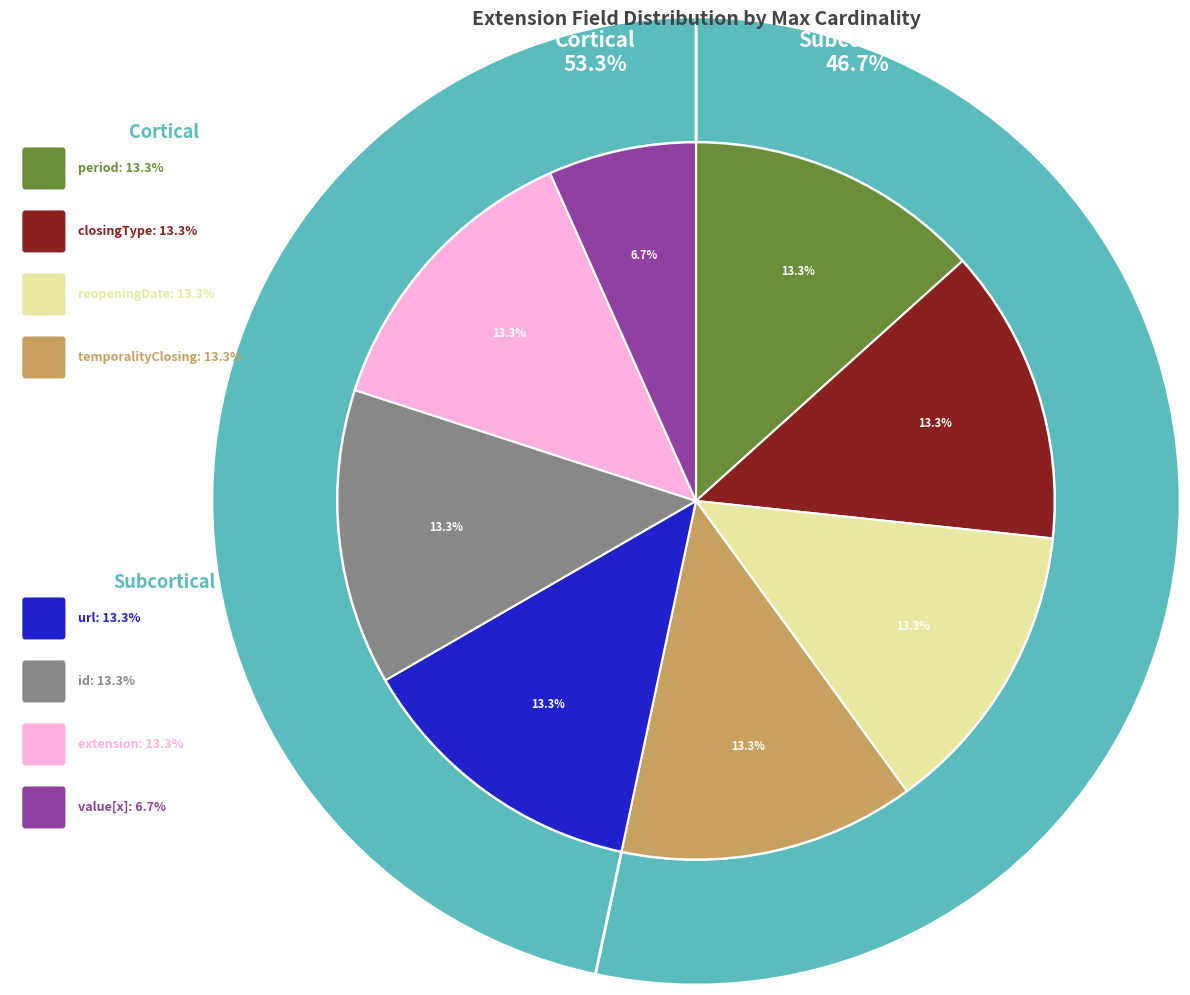

Is Extension.extension the majority of the pie?

No